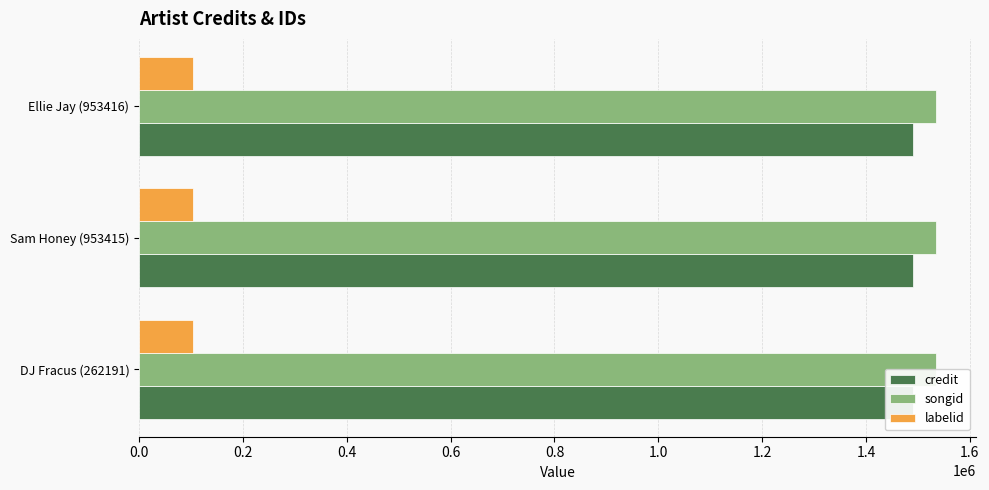

What is the sum of the songid values at Sam Honey (953415) and Ellie Jay (953416)?

3069608